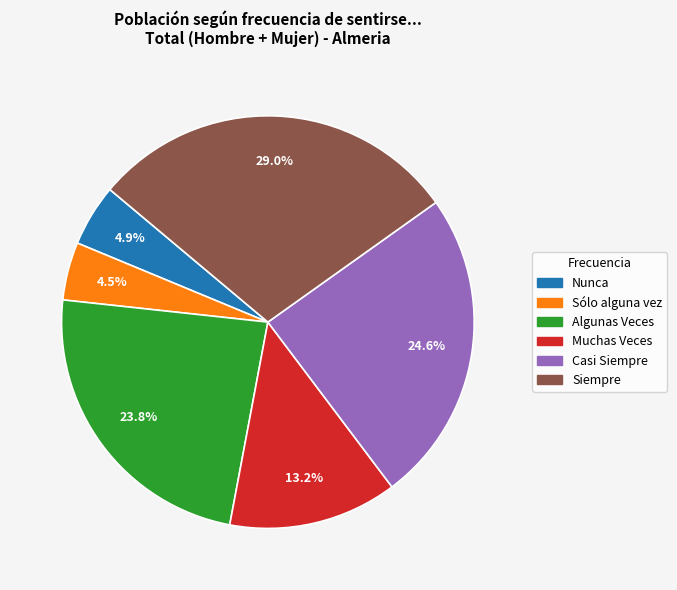

Which category has the biggest portion of the pie?

Siempre